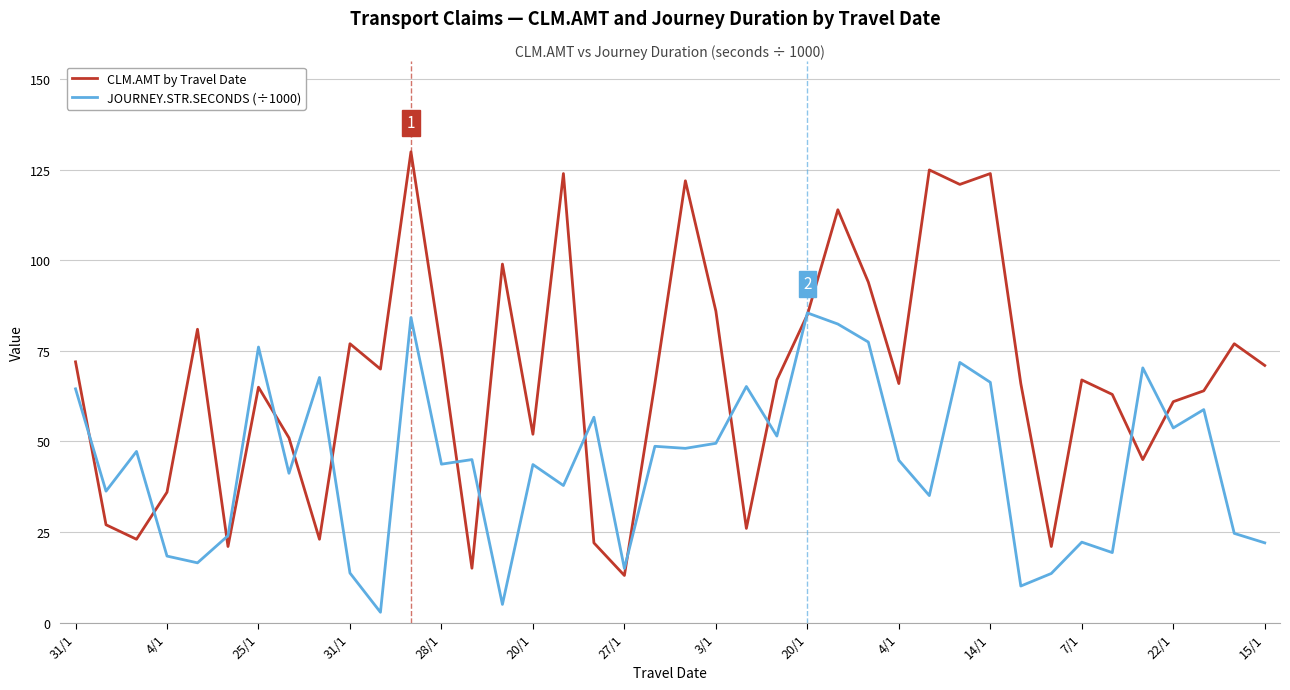

Which series has the widest spread of values?

CLM.AMT by Travel Date